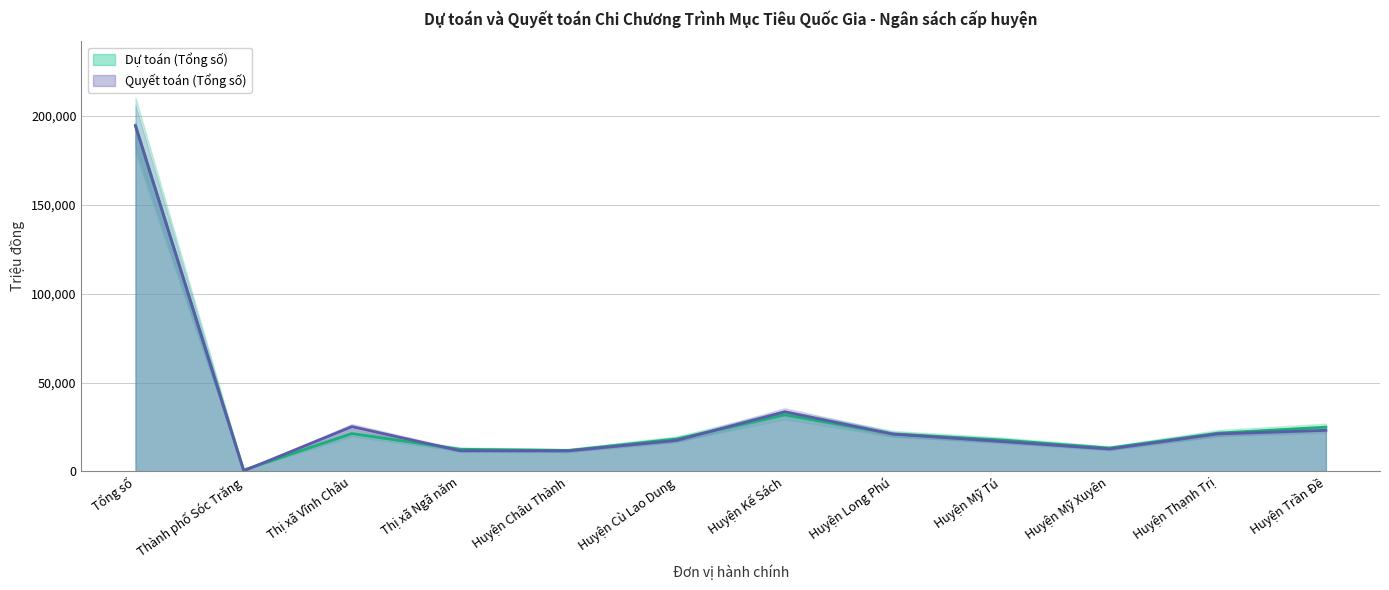

Which category has the lowest value in the Quyết toán (Tổng số) series?

Thành phố Sóc Trăng